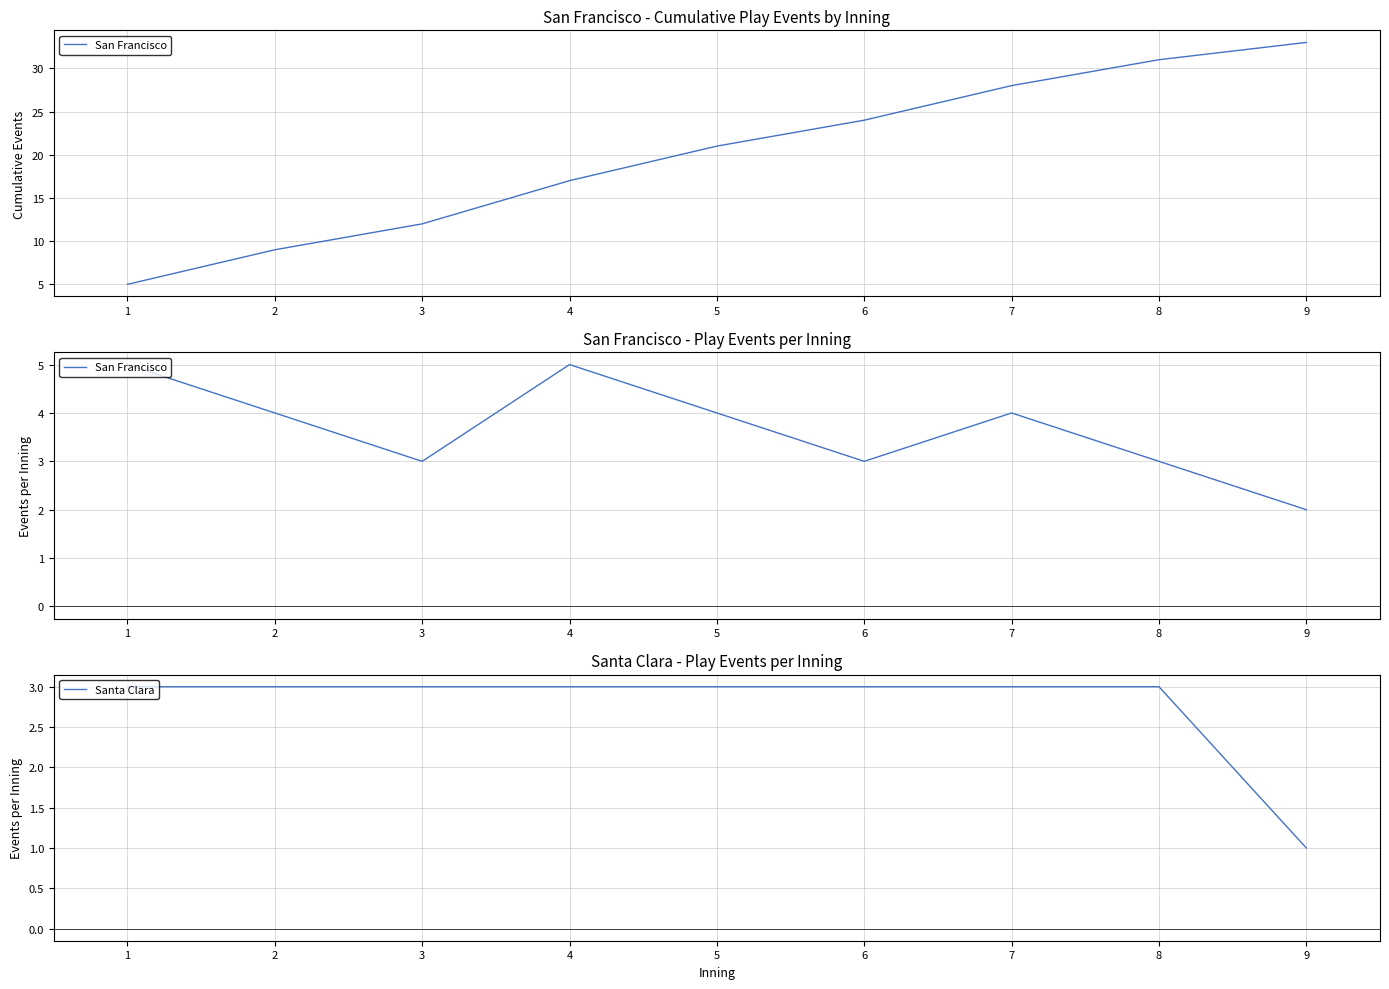

What are all the series names shown in the legend?

San Francisco, Santa Clara